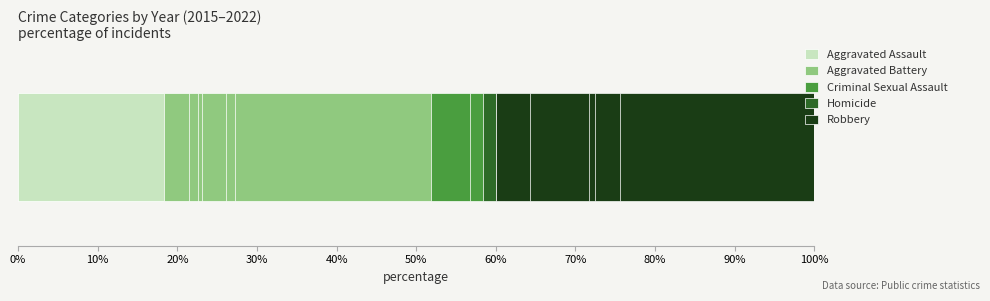

Rank the series by their maximum value, from highest to lowest.

Robbery, Aggravated Battery, Aggravated Assault, Criminal Sexual Assault, Homicide